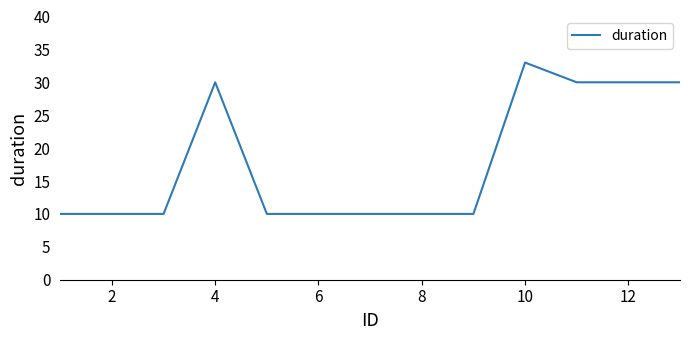

How many lines are shown in the chart?

1